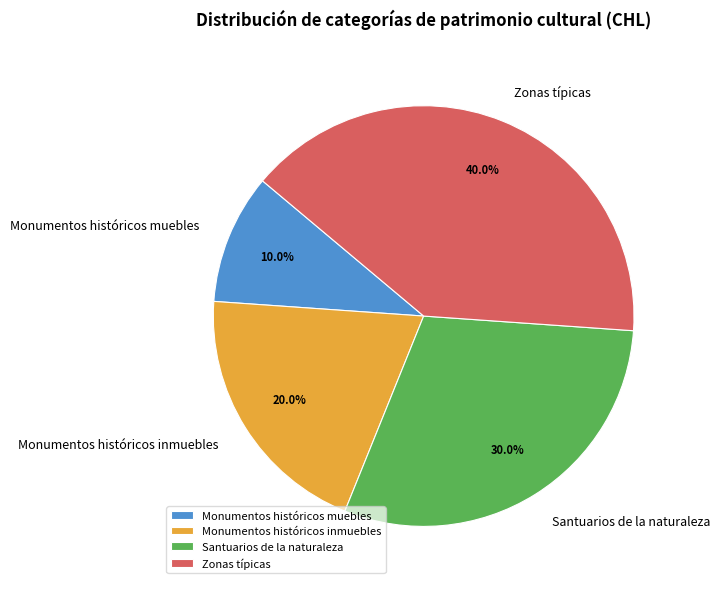

To the nearest percent, what percentage of the pie is Santuarios de la naturaleza?

30%